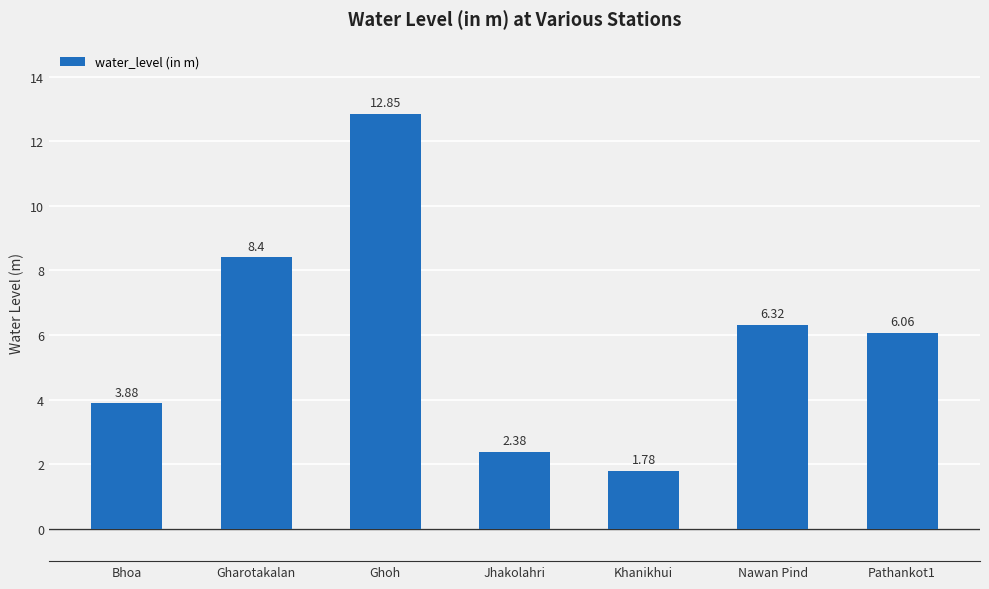

What is the change in value from Khanikhui to Pathankot1?

+4.3